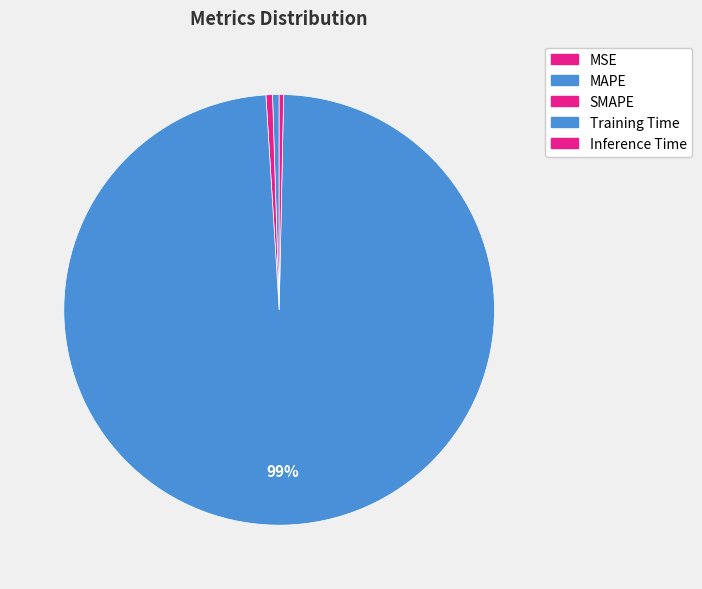

To the nearest percent, what is the average slice percentage?

20%